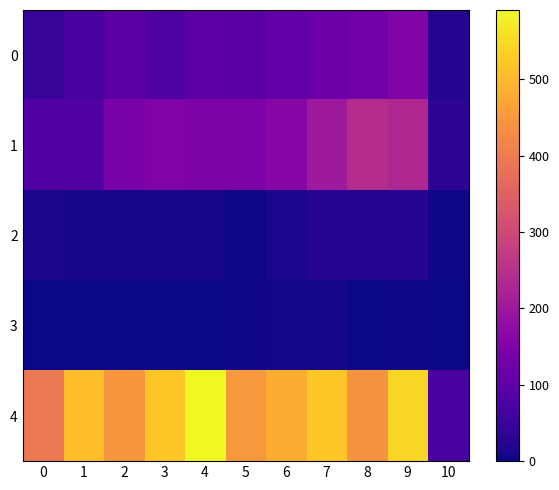

List the series in order of their peak value, highest first.

4, 1, 0, 2, 3